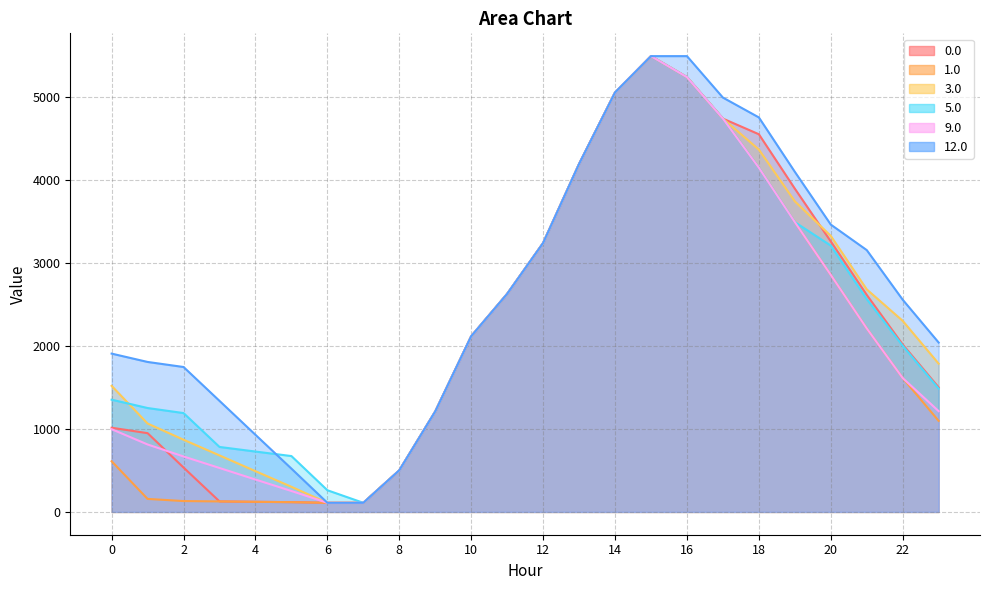

Between 16 and 9, which is larger?

16